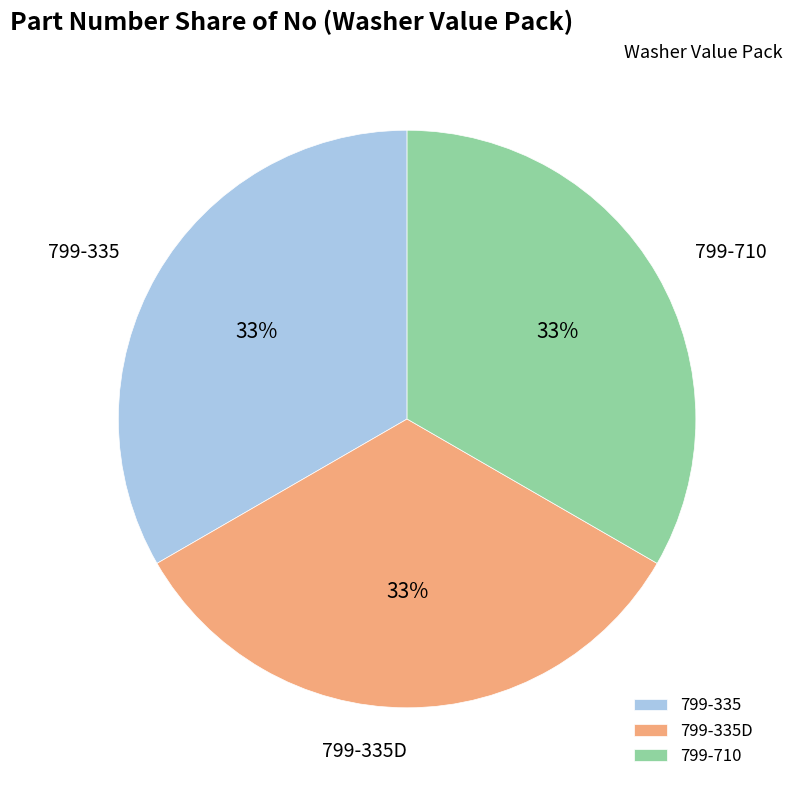

Is it true that 799-710 is 41% of the pie?

False